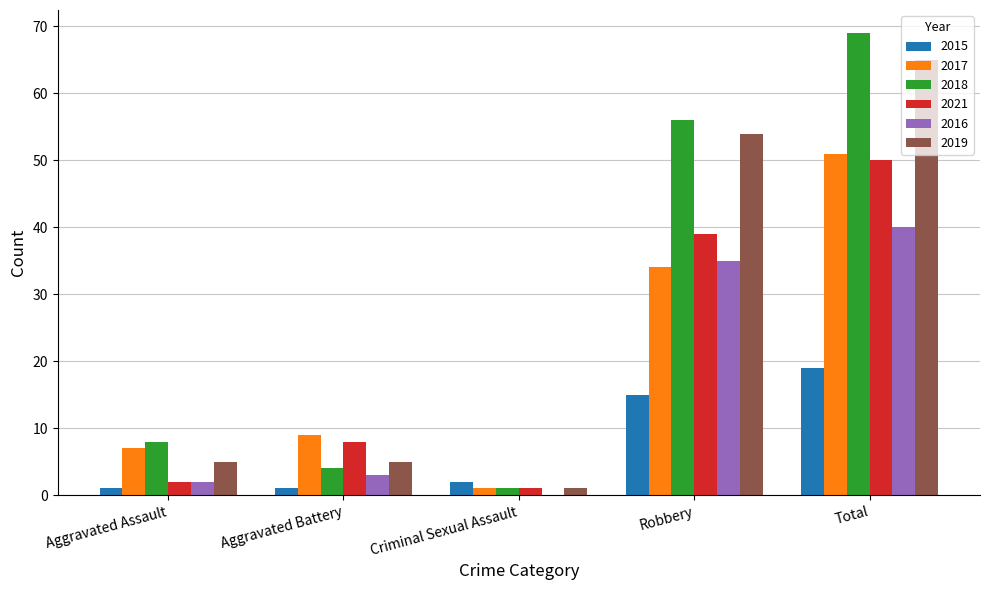

What is the average value of the 2019 series?

26